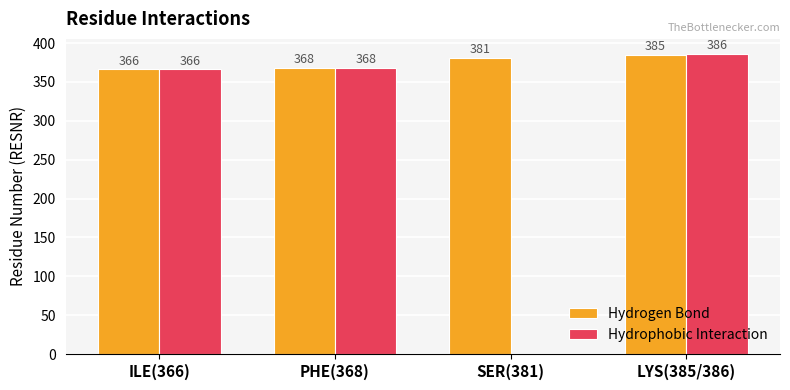

Which series has the largest total across all categories?

Hydrogen Bond